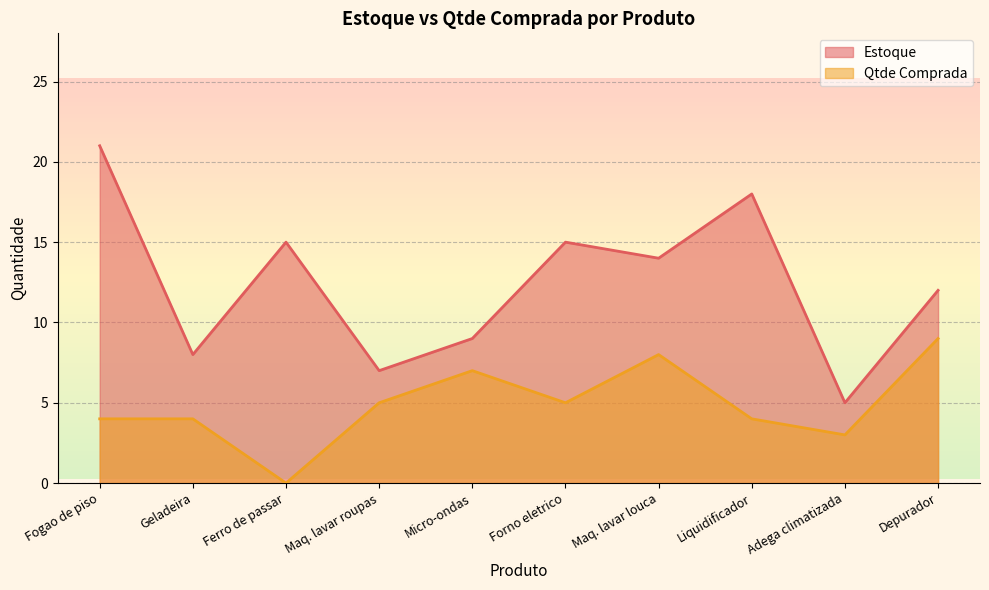

Reading left to right, what are all the values shown in this chart?

Estoque: 21	8	15	7	9	15	14	18	5	12
Qtde Comprada: 4	4	0	5	7	5	8	4	3	9